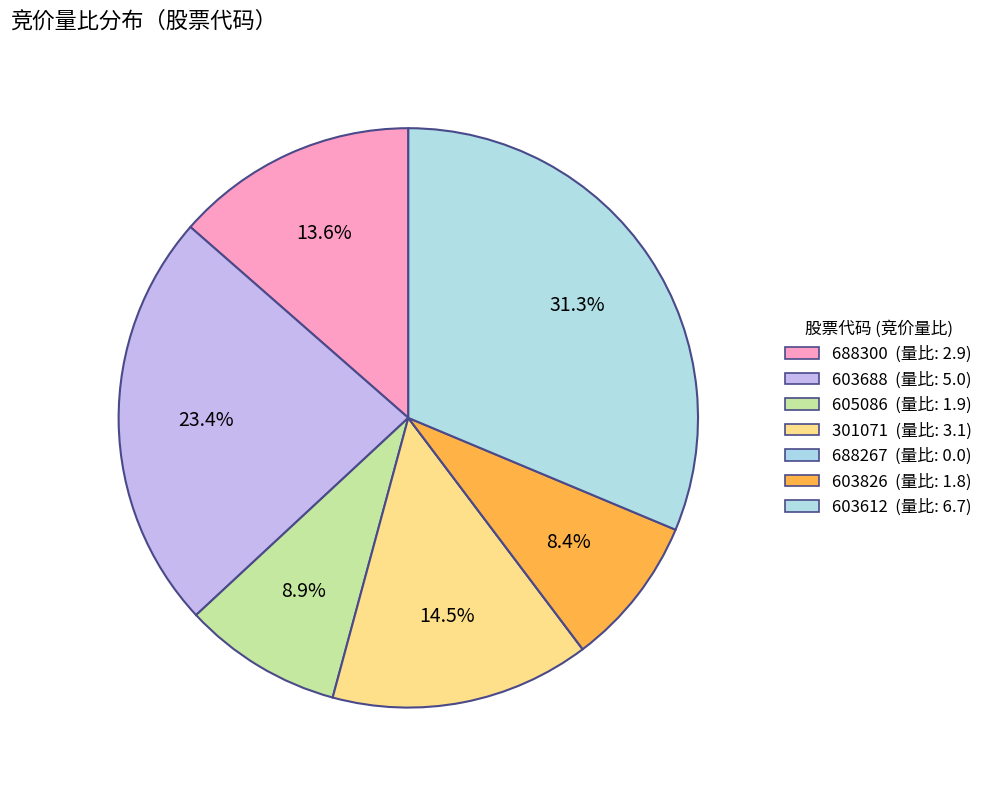

To the nearest percent, what is the combined percentage of 603688 and 603826?

32%